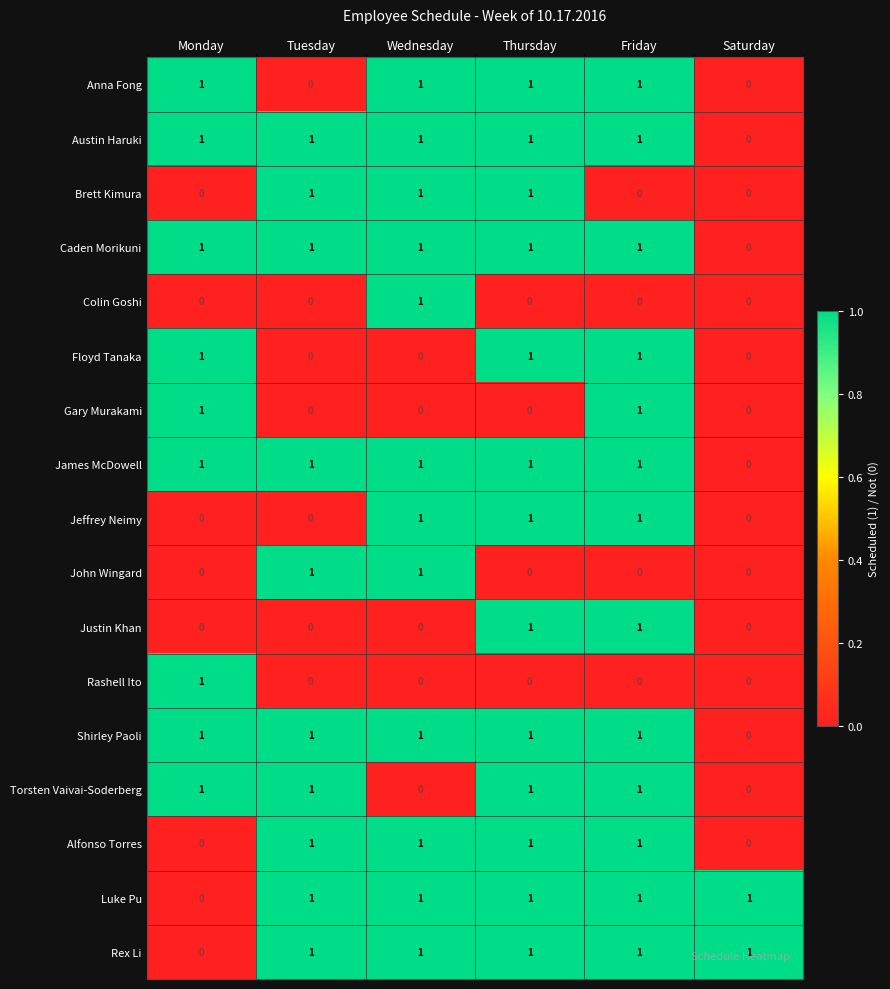

What is the difference between the highest and lowest values at Wednesday?

1